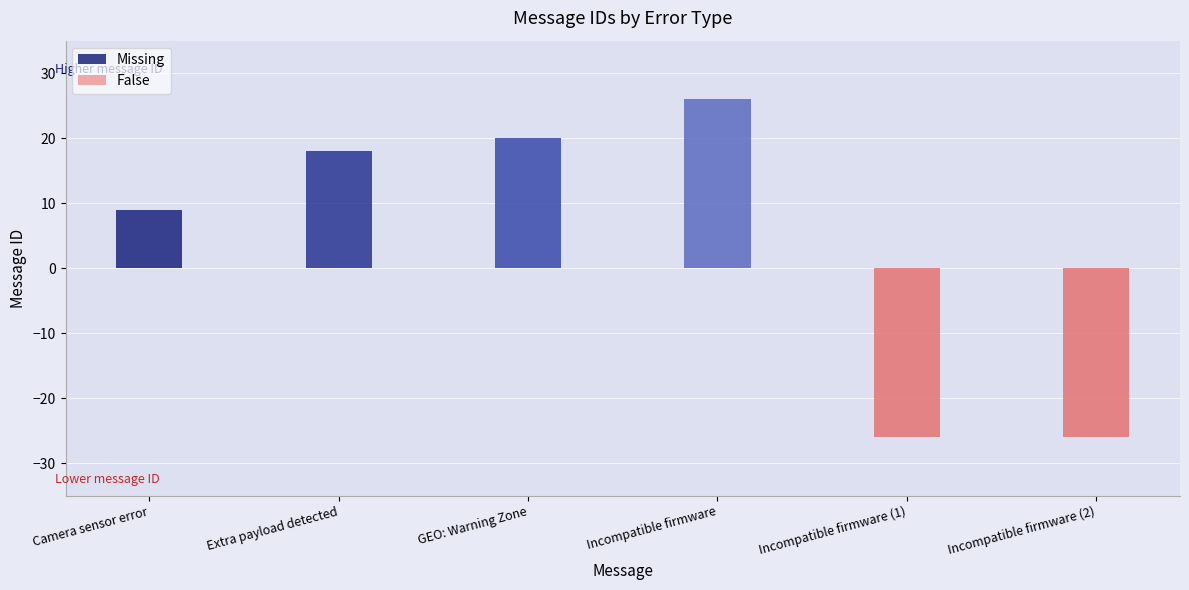

List the series in order of their overall mean, highest first.

Missing, False